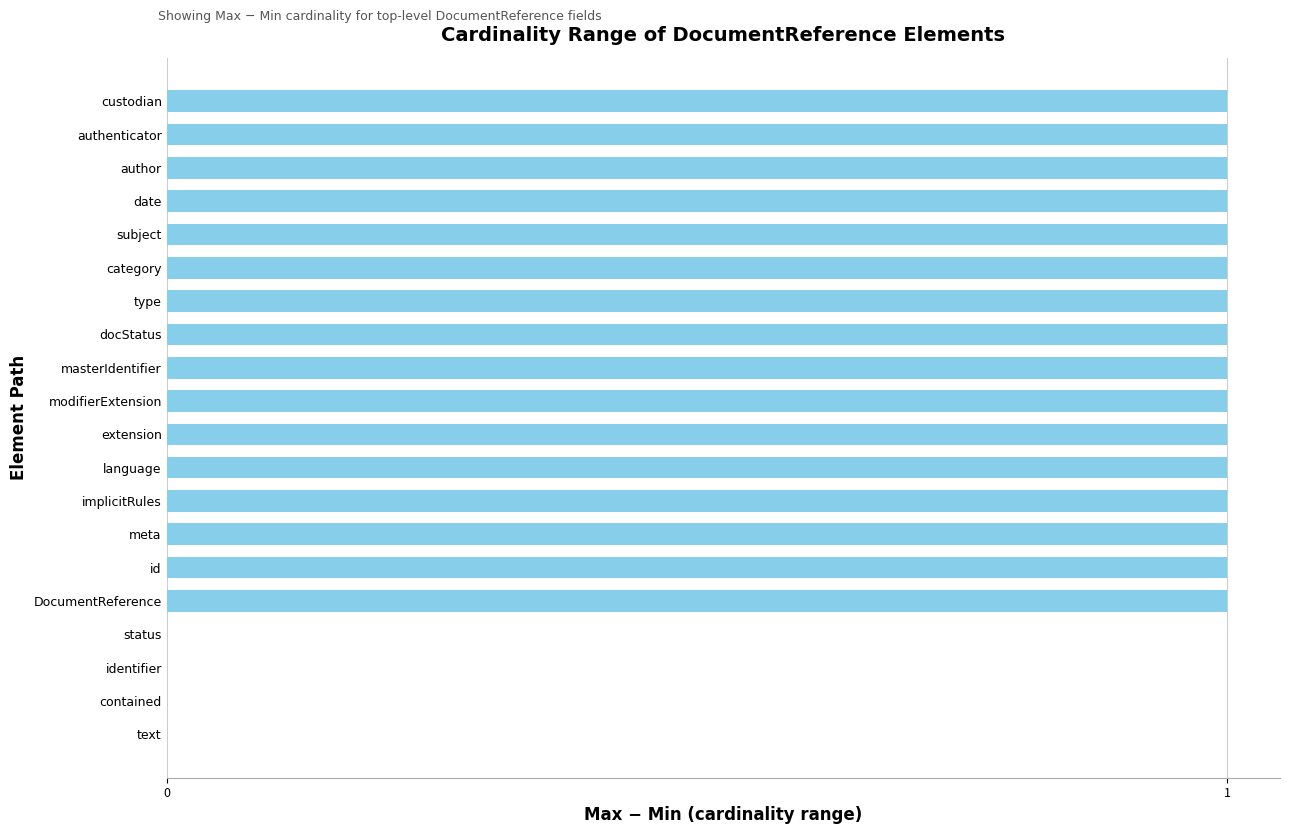

How many distinct data groups are displayed?

1